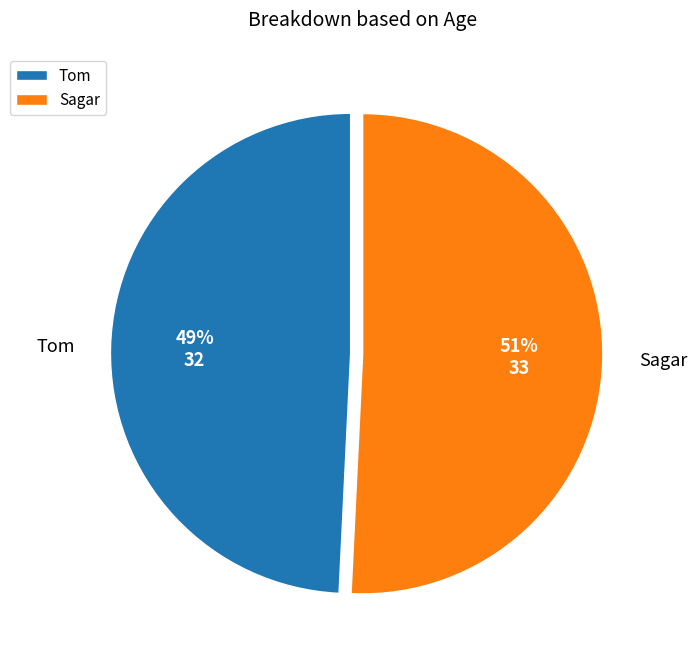

To the nearest percent, what is the combined percentage of Tom and Sagar?

100%